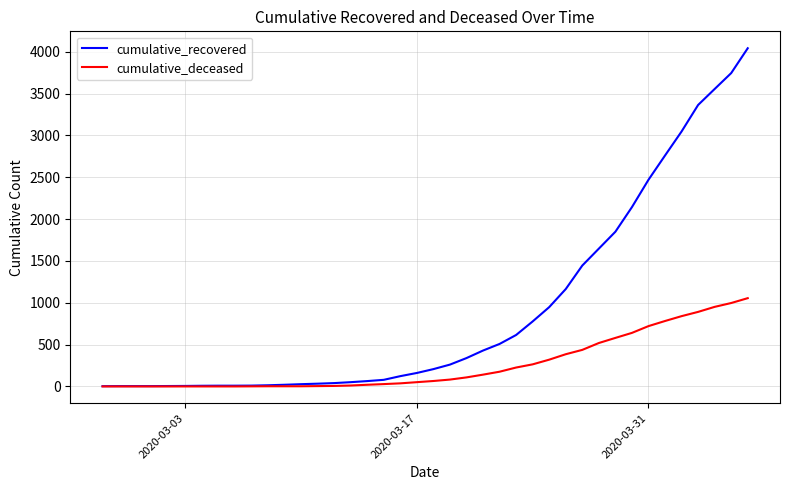

List the series in order of their peak value, lowest first.

cumulative_deceased, cumulative_recovered